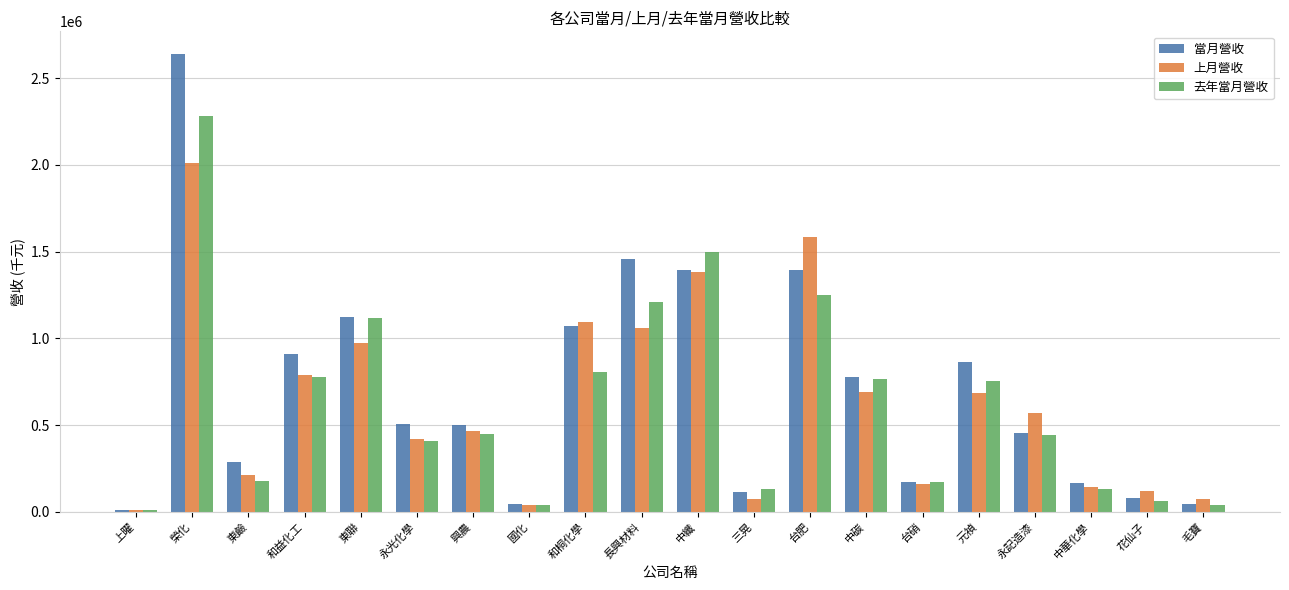

What is the label of the 15th bar from the left?

台硝